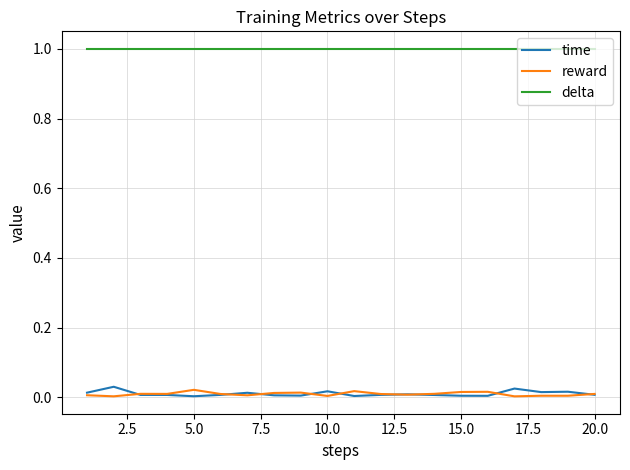

List the series in order of their peak value, highest first.

delta, time, reward